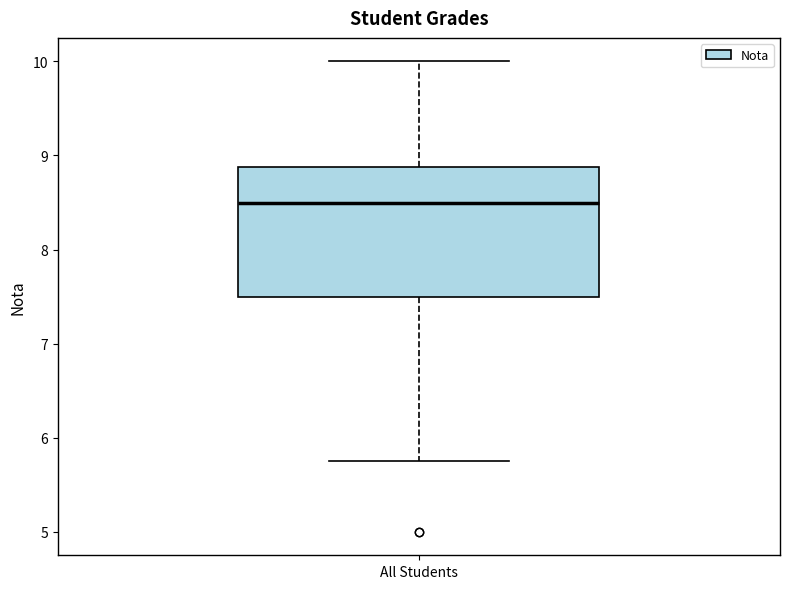

Where is the upper edge of the box for All Students on the y-axis? The values are not printed on the chart, so give them approximately, as read against the axis.

8.9